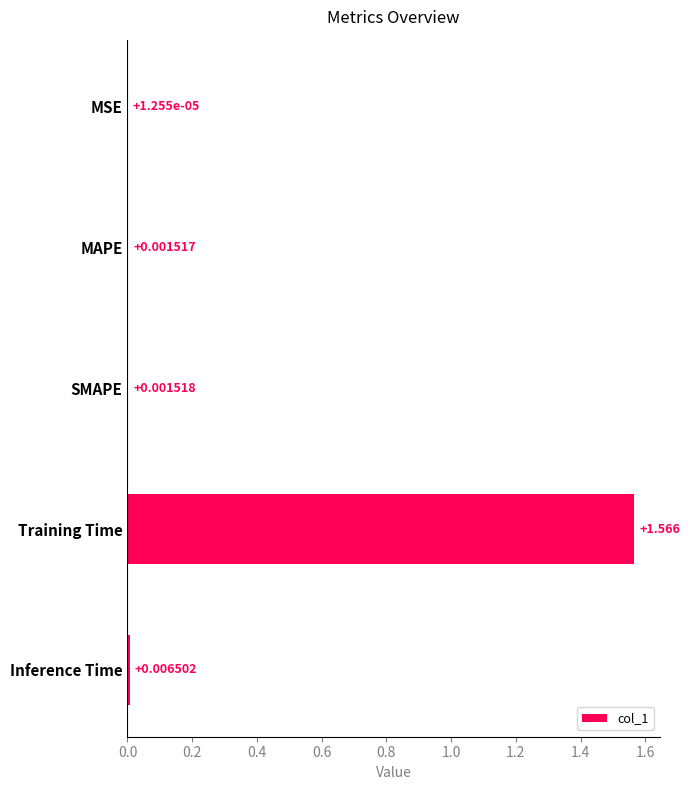

At which label is the value closest to 0?

MSE